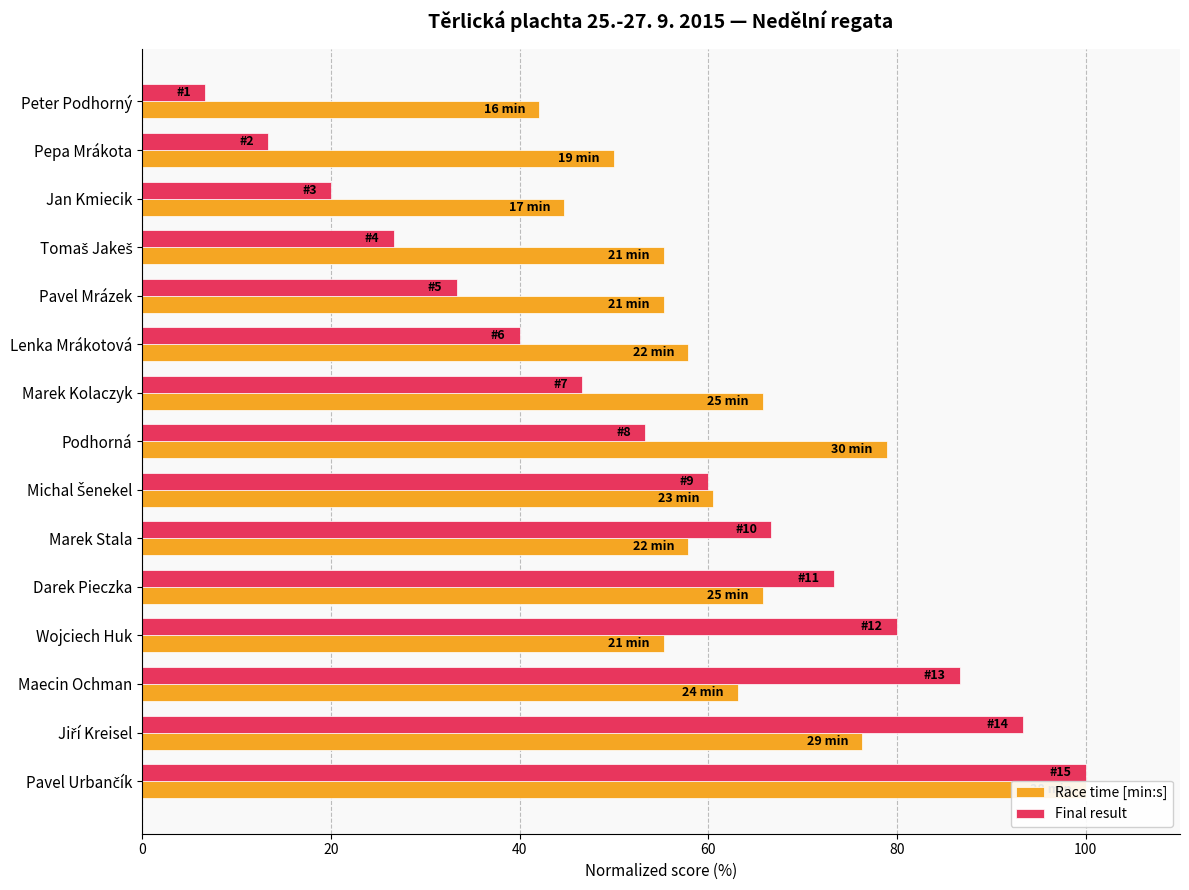

Reading left to right, what are all the values shown in this chart?

Race time [min:s]: 42.1	50.0	44.7	55.3	55.3	57.9	65.8	78.9	60.5	57.9	65.8	55.3	63.2	76.3	100.0
Final result: 6.7	13.3	20.0	26.7	33.3	40.0	46.7	53.3	60.0	66.7	73.3	80.0	86.7	93.3	100.0